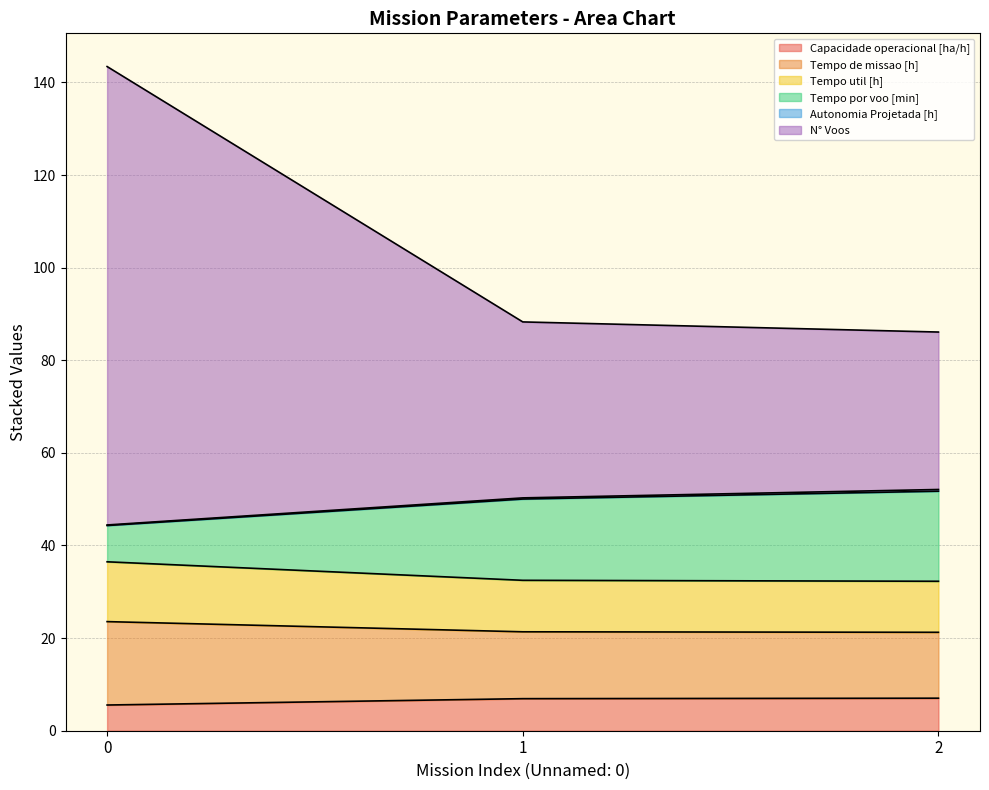

What is the total value across all series at 2?

86.1